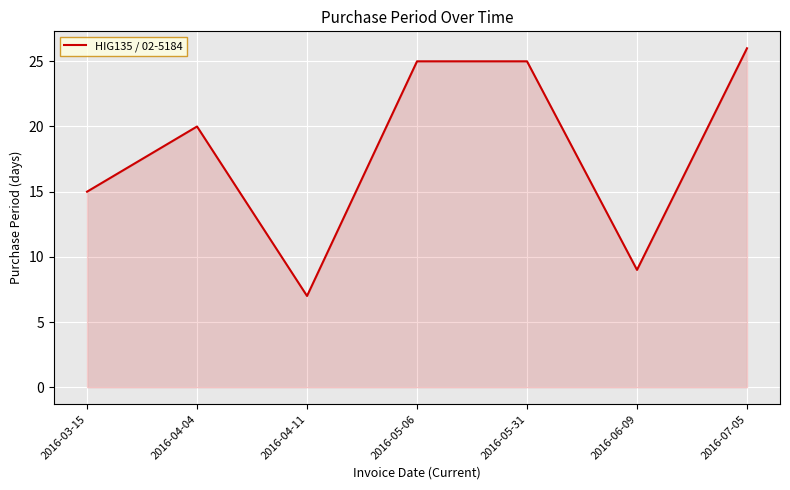

True or false: there are more than 2 points higher than both neighbors.

False